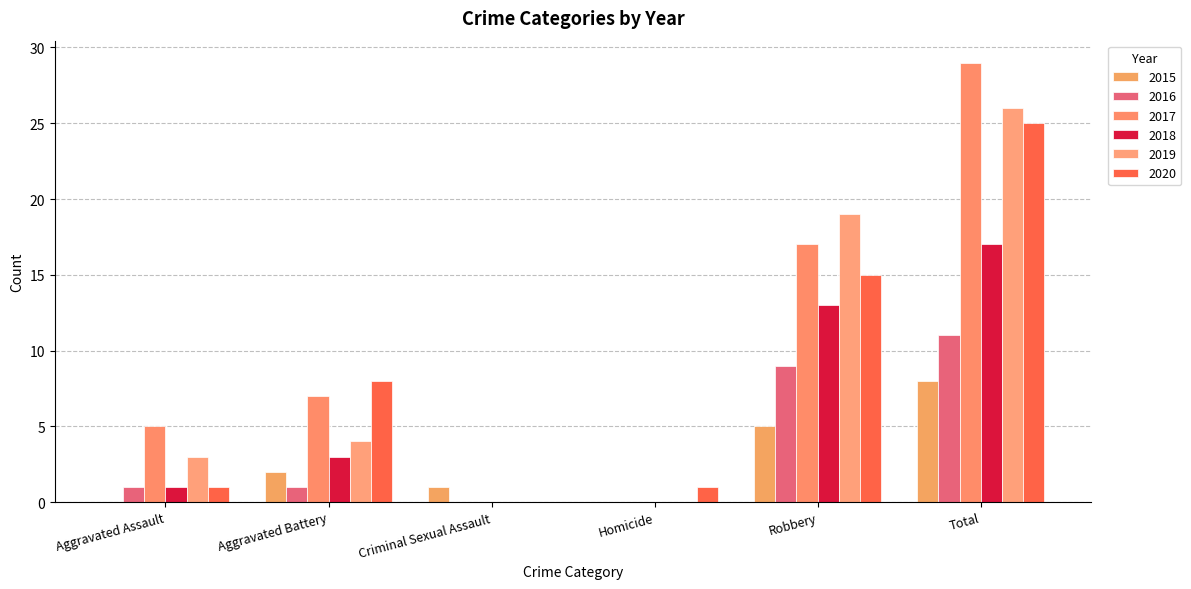

True or false: 2019 has a value of 4 at Aggravated Battery.

True